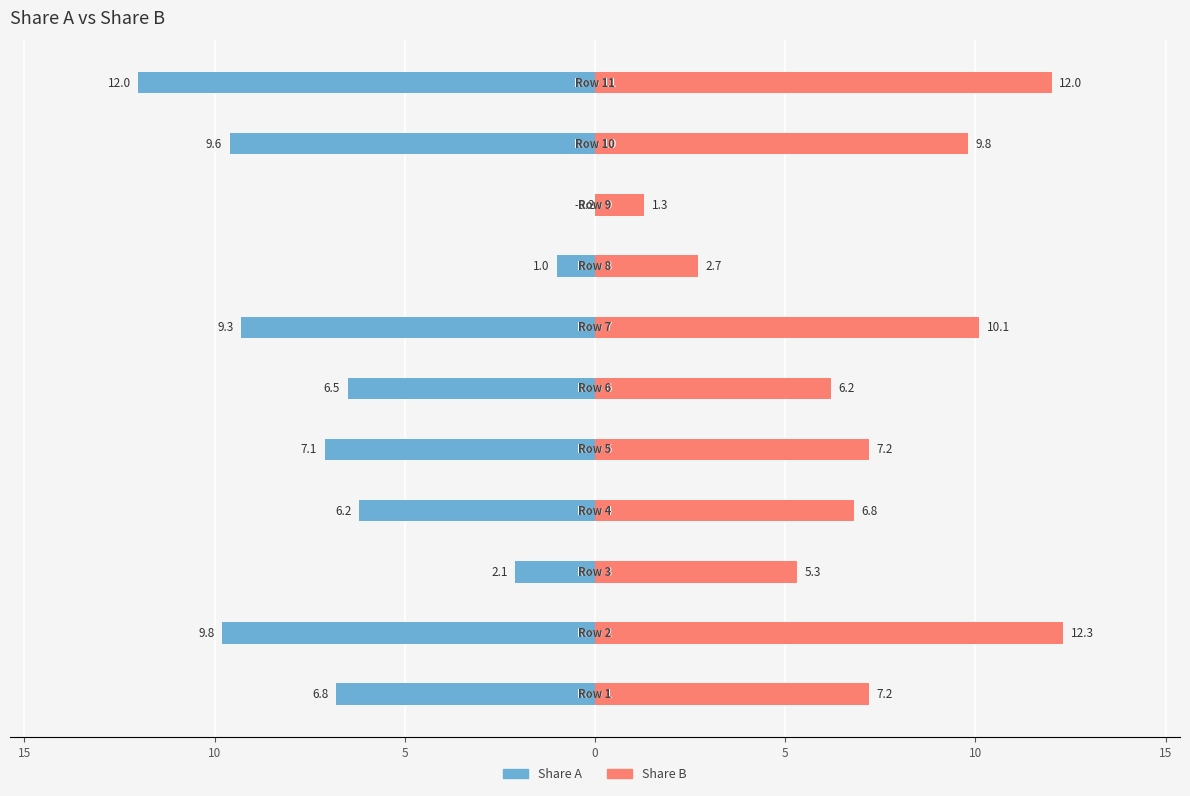

How many values in Share A are above zero?

1